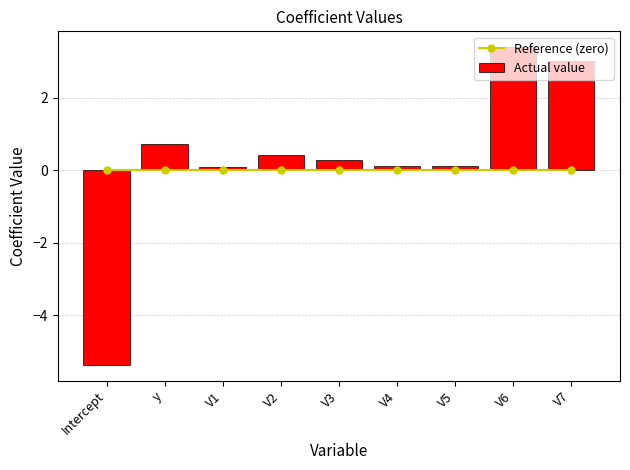

What is the spread (max minus min) of values at y?

0.7